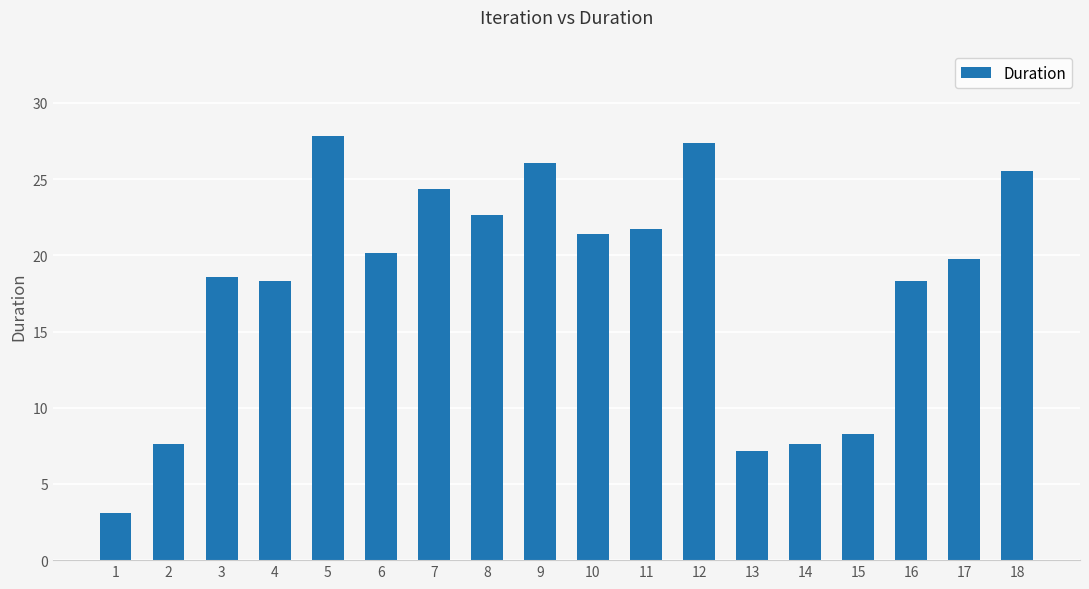

What is the value of the 9th bar from the left?

26.1